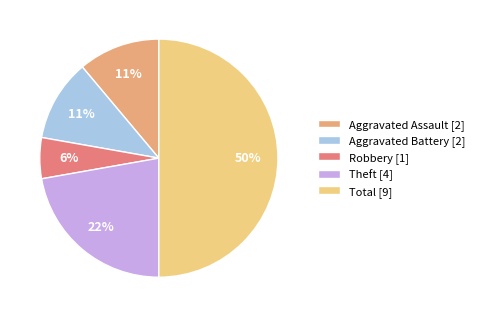

Approximately how many times larger is the value at Aggravated Assault [2] compared to Aggravated Battery [2]?

1.0